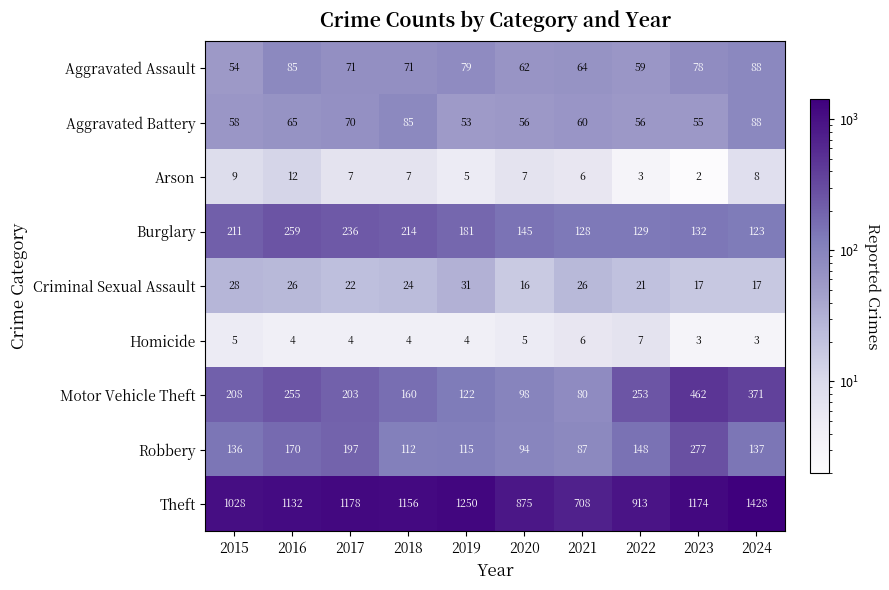

The Homicide series shows 6 at 2019. True or false?

False